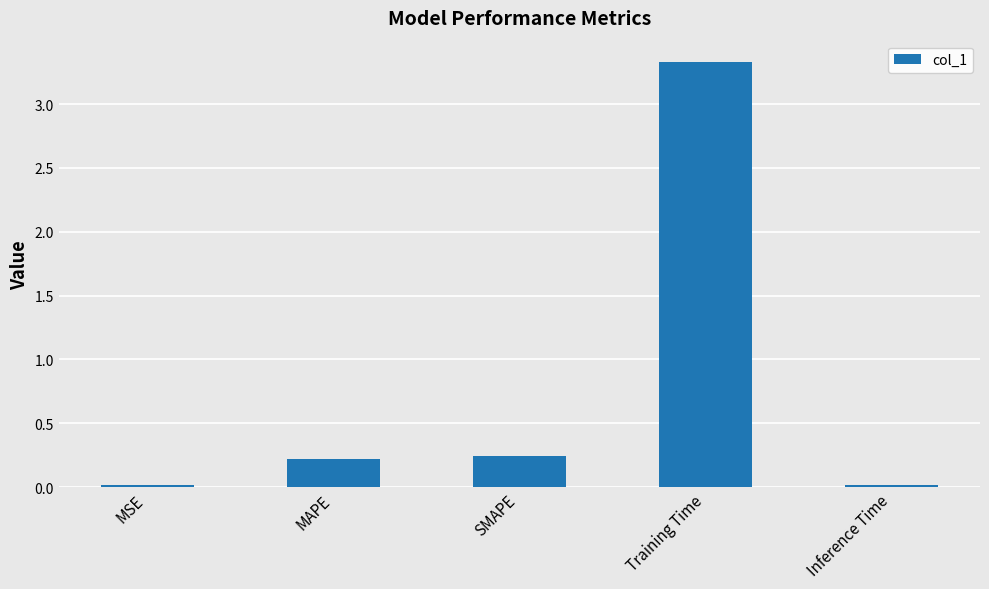

The value at MSE is 0.0. True or false?

True